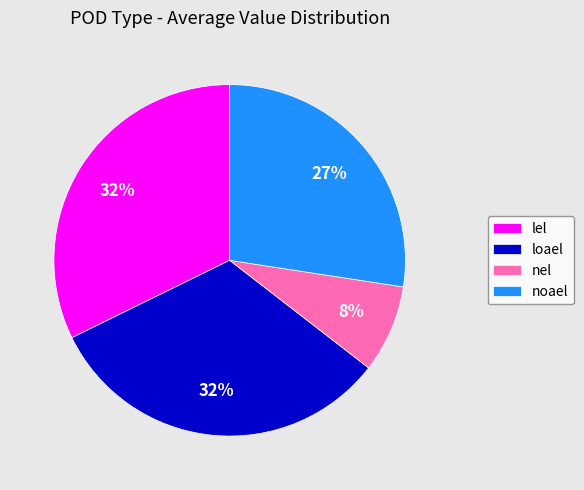

Is it true that lel is 32% of the pie?

True